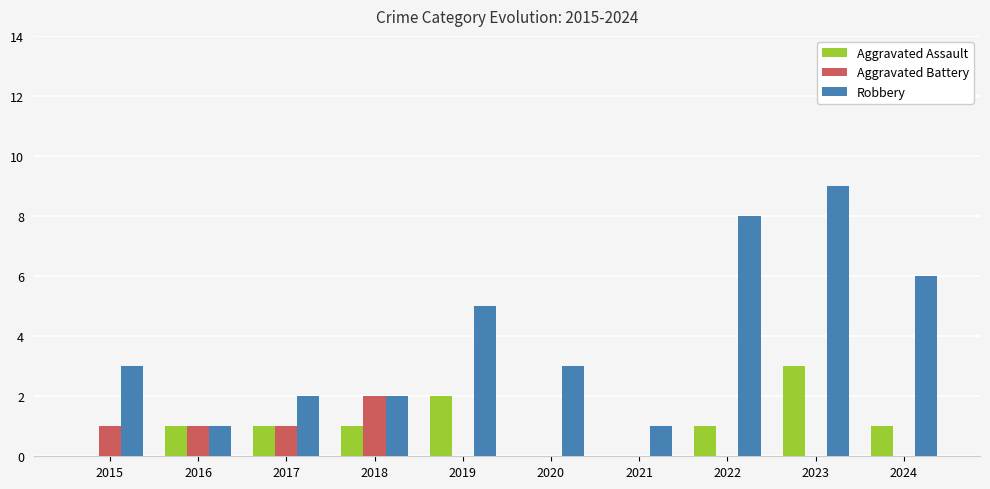

Reading left to right, extract all data points from this chart.

Aggravated Assault: 2015=0	2016=1	2017=1	2018=1	2019=2	2020=0	2021=0	2022=1	2023=3	2024=1
Aggravated Battery: 2015=1	2016=1	2017=1	2018=2	2019=0	2020=0	2021=0	2022=0	2023=0	2024=0
Robbery: 2015=3	2016=1	2017=2	2018=2	2019=5	2020=3	2021=1	2022=8	2023=9	2024=6